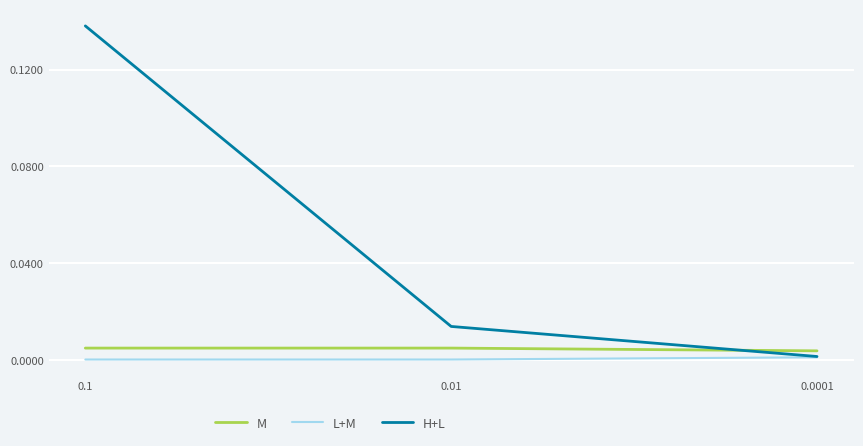

List the series in order of their peak value, highest first.

H+L, M, L+M